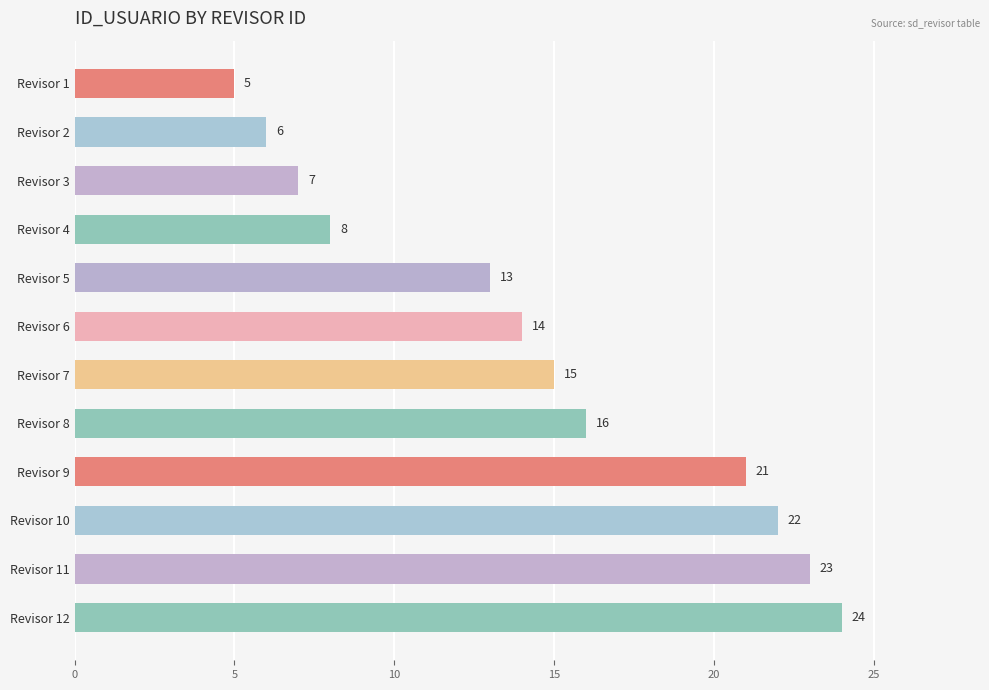

True or false: the data shows 6 at Revisor 6.

False